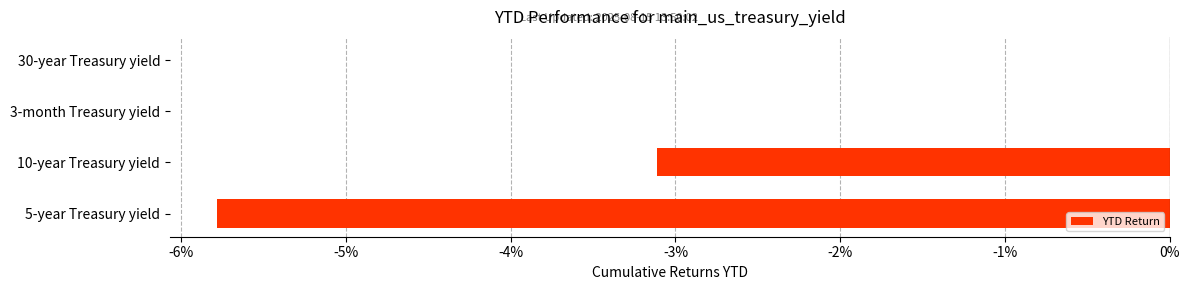

What is the sum of all values?

-8.9